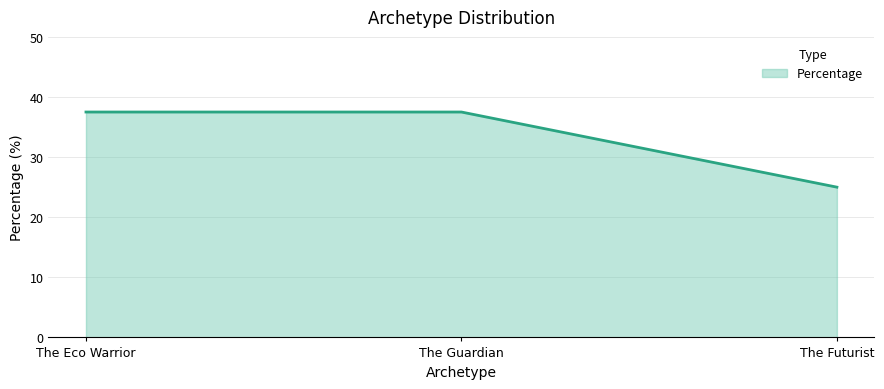

What is the greatest value displayed?

37.5